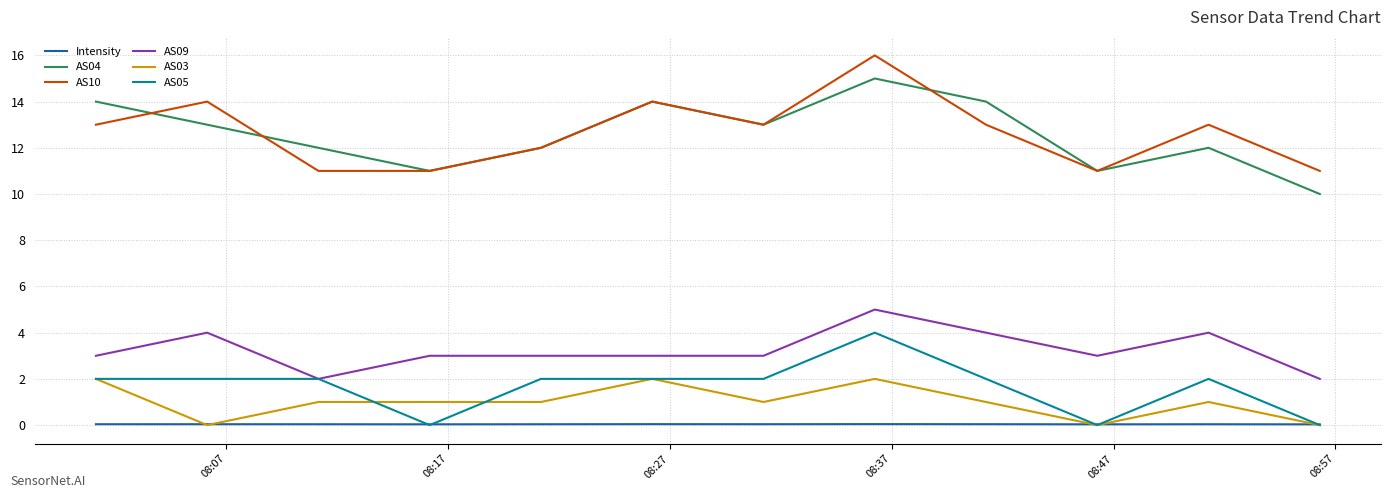

True or false: AS04 and Intensity cross at least once.

False